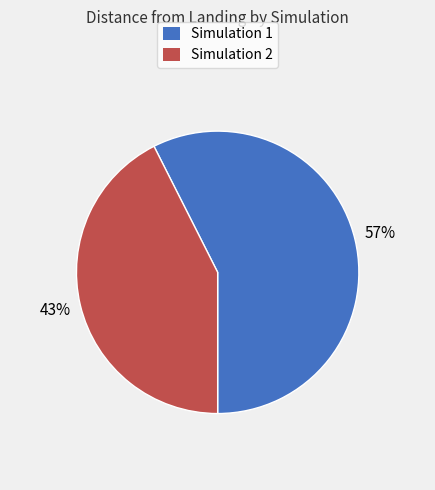

Do Simulation 2 and Simulation 1 together represent more than half of the pie?

Yes